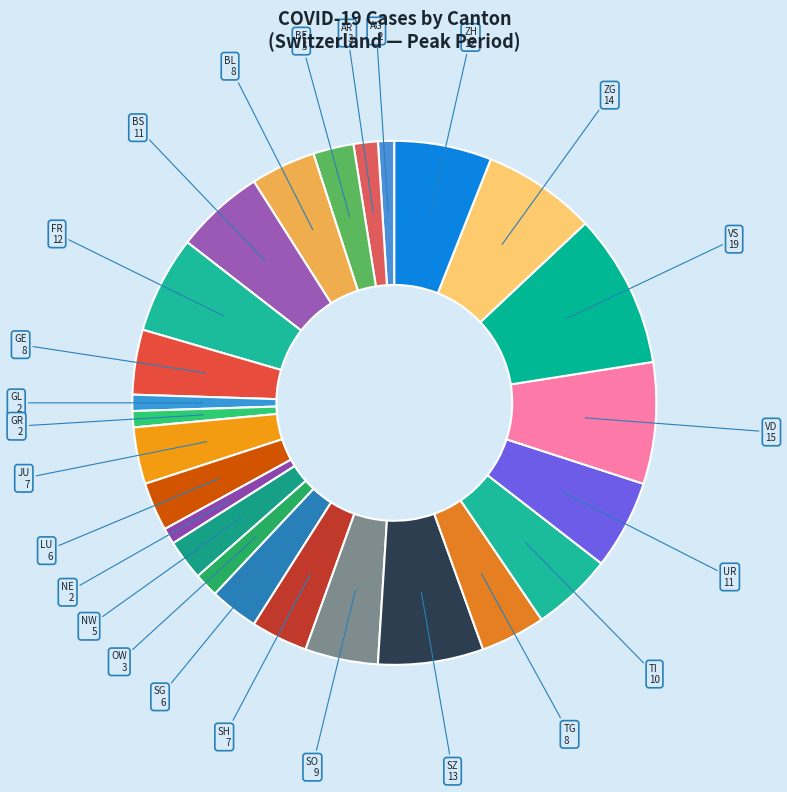

Does any single category account for the majority?

No